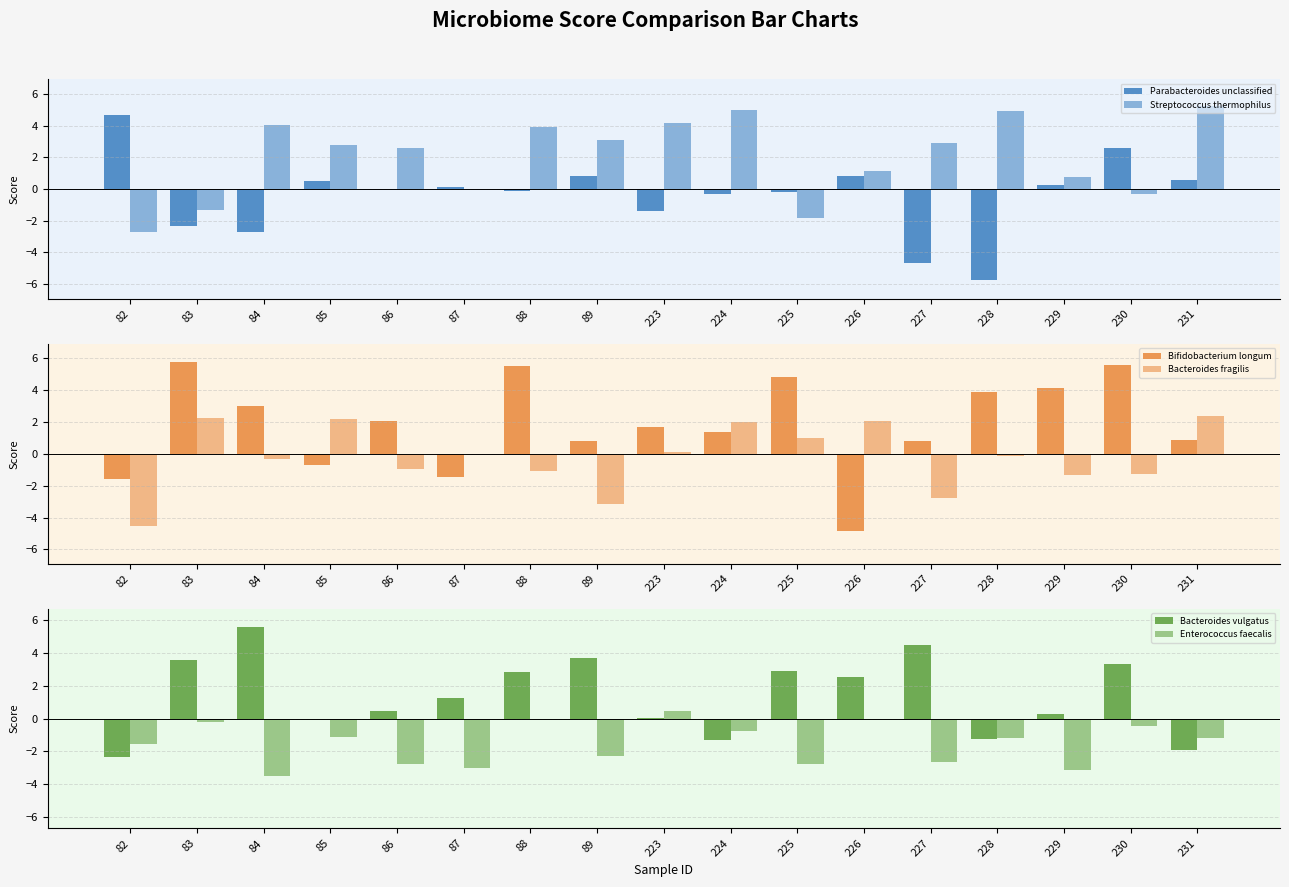

How many positive values does the Bacteroides fragilis series have?

7